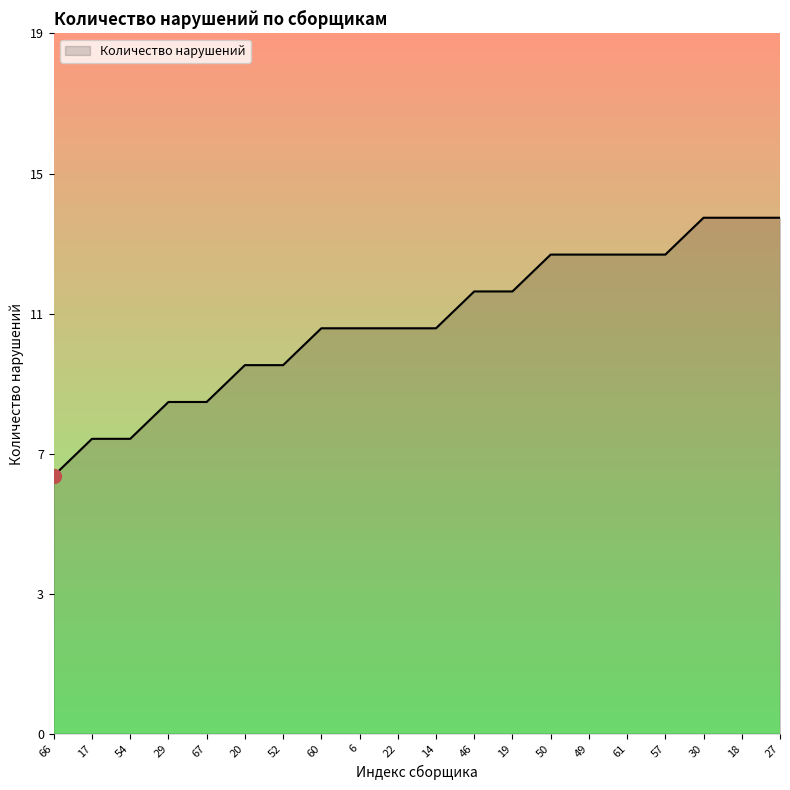

At which category does the chart reach its peak across all series?

30